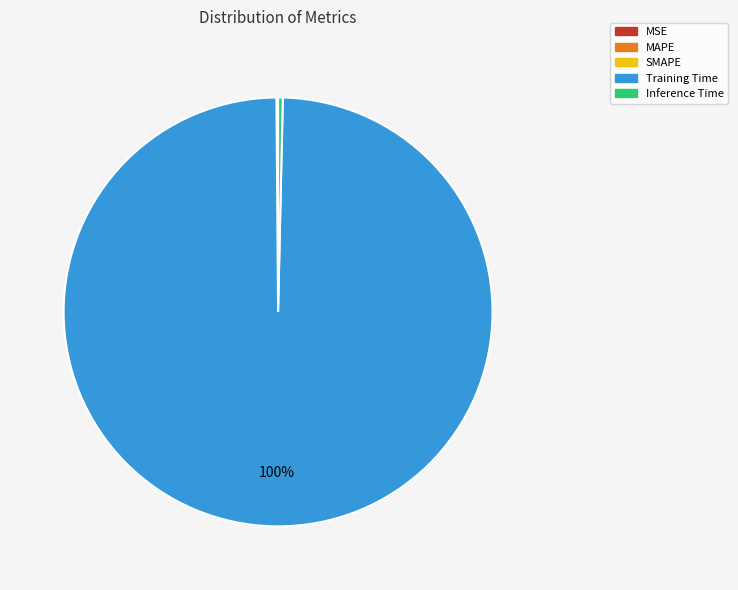

What is the largest slice in the pie chart?

Training Time